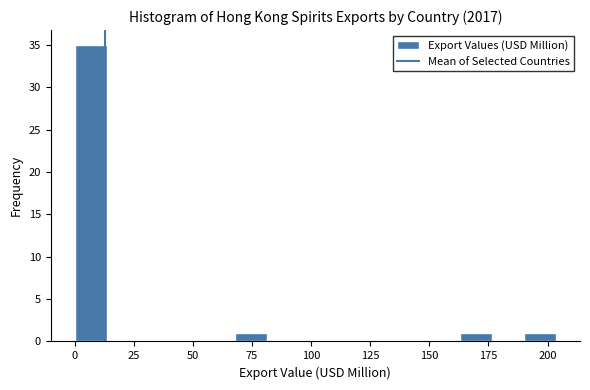

Read against the x-axis, roughly where is the centre of the tallest bar?

5